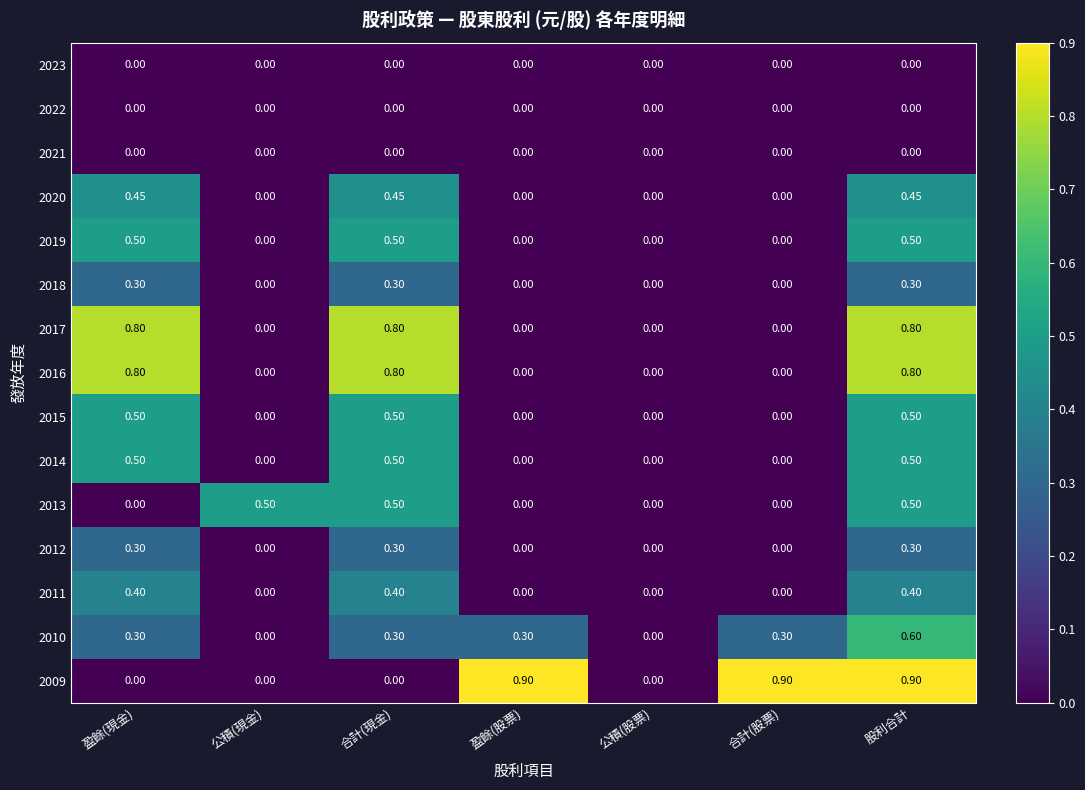

At which category is the sum across all series the highest?

股利合計